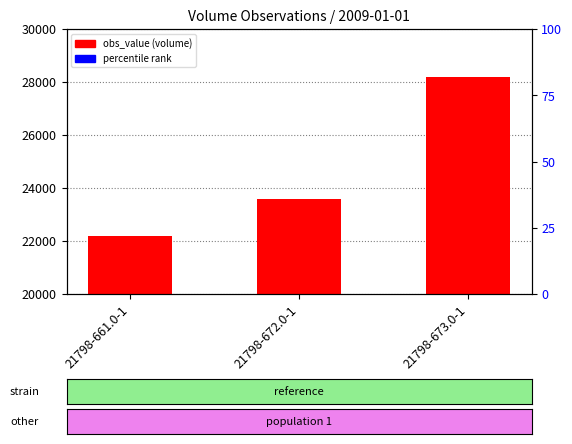

Which has a higher value, 21798-672.0-1 or 21798-661.0-1?

21798-672.0-1